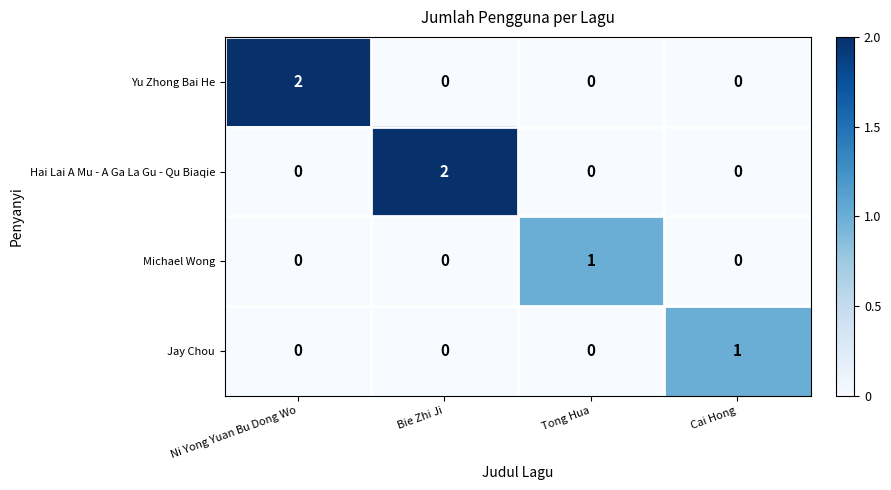

The value of Hai Lai A Mu - A Ga La Gu - Qu Biaqie at Tong Hua is 0. True or false?

True